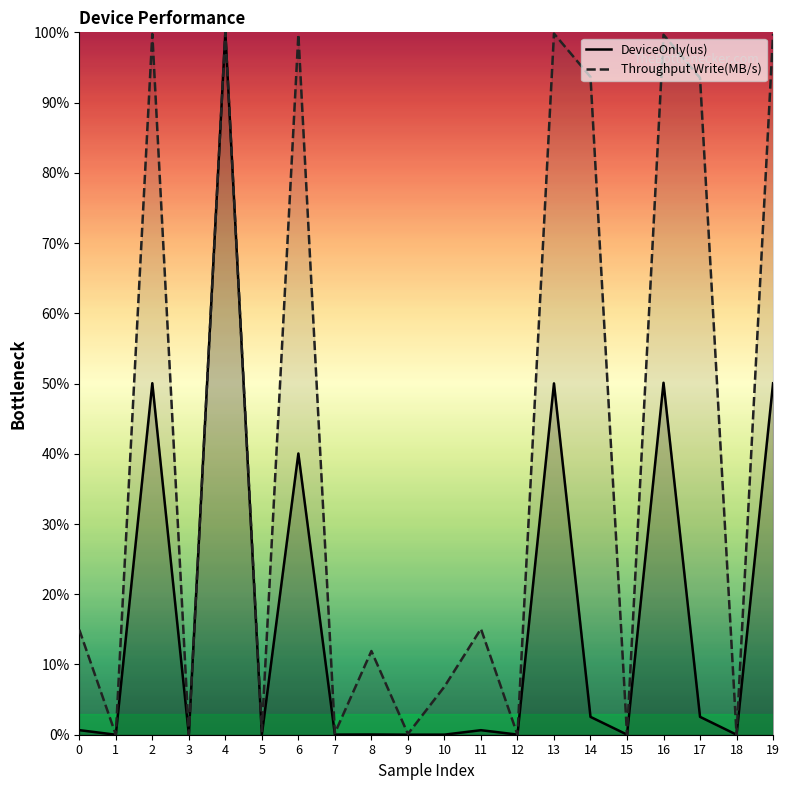

Read the Throughput Write(MB/s) value at 2.

99.8